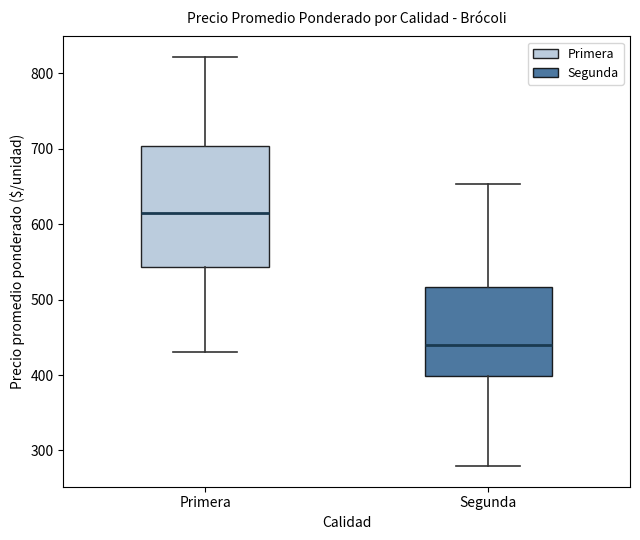

Reading left to right, read every box against the y-axis: the position of its median line, the range the box covers, and the ends of its whiskers. The values are not printed on the chart, so give them approximately, as read against the axis.

Primera: median 620, box 540 to 700, whiskers 430 to 820
Segunda: median 440, box 400 to 520, whiskers 280 to 650